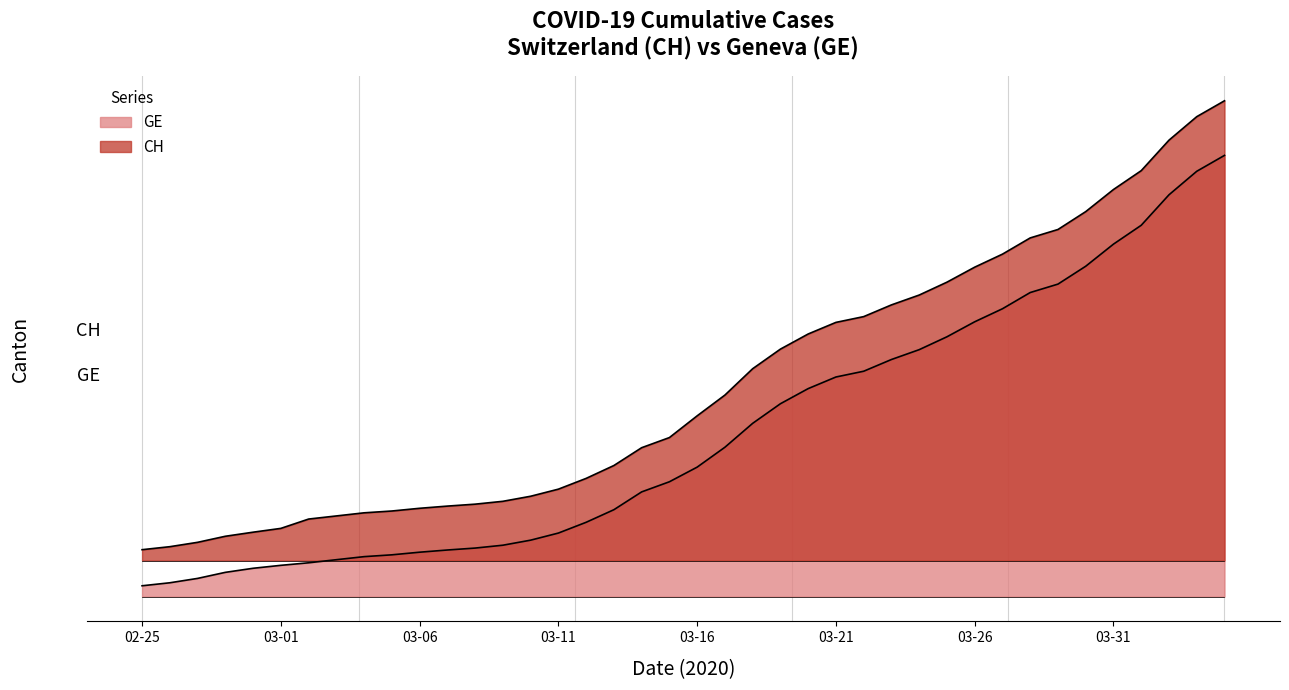

Between 27 and 31, which is larger?

31